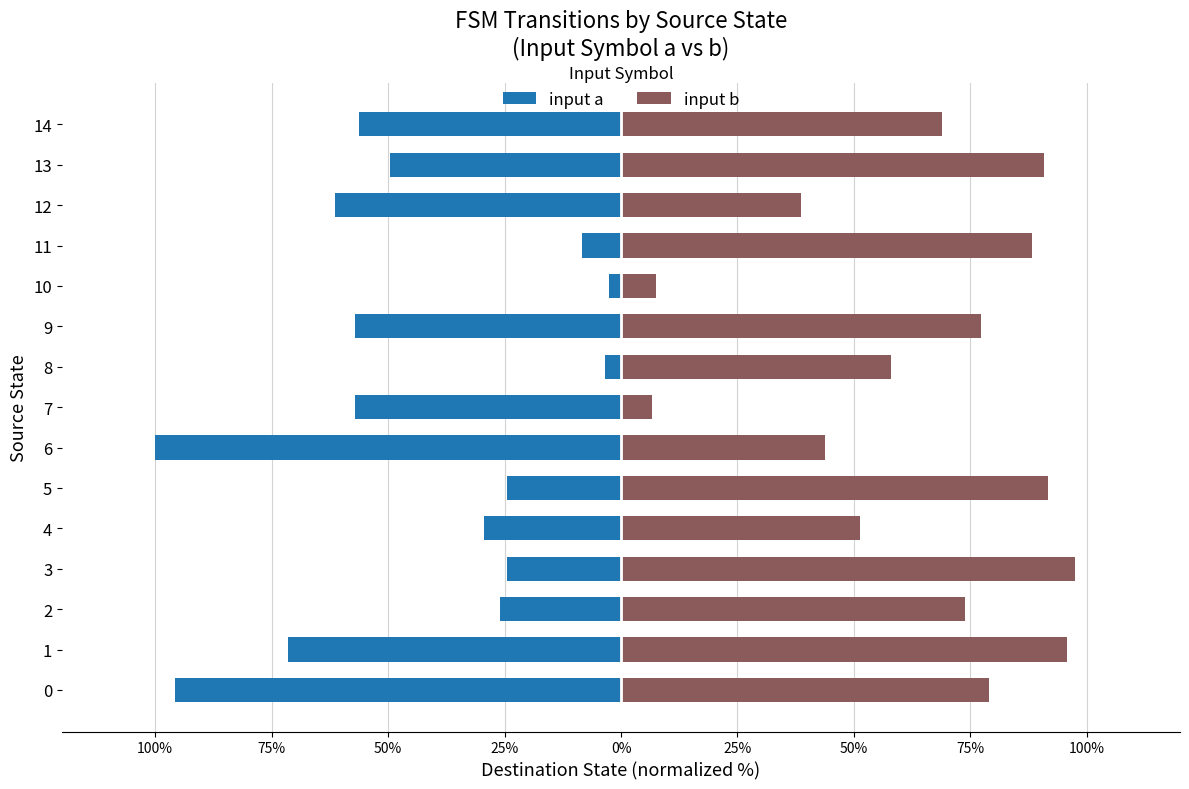

What is the difference between the input b values at 0 and 1?

16.8